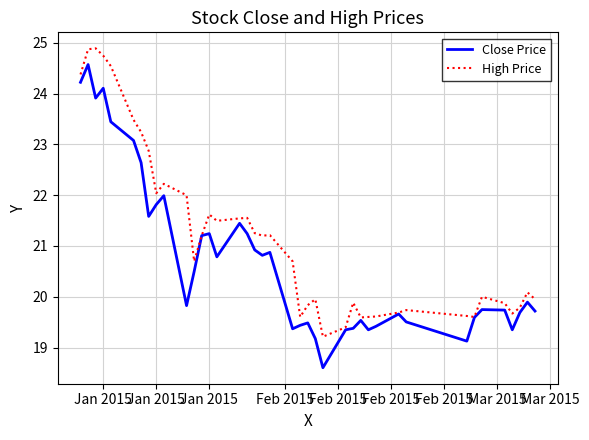

Rank the series by their maximum value, from lowest to highest.

Close Price, High Price